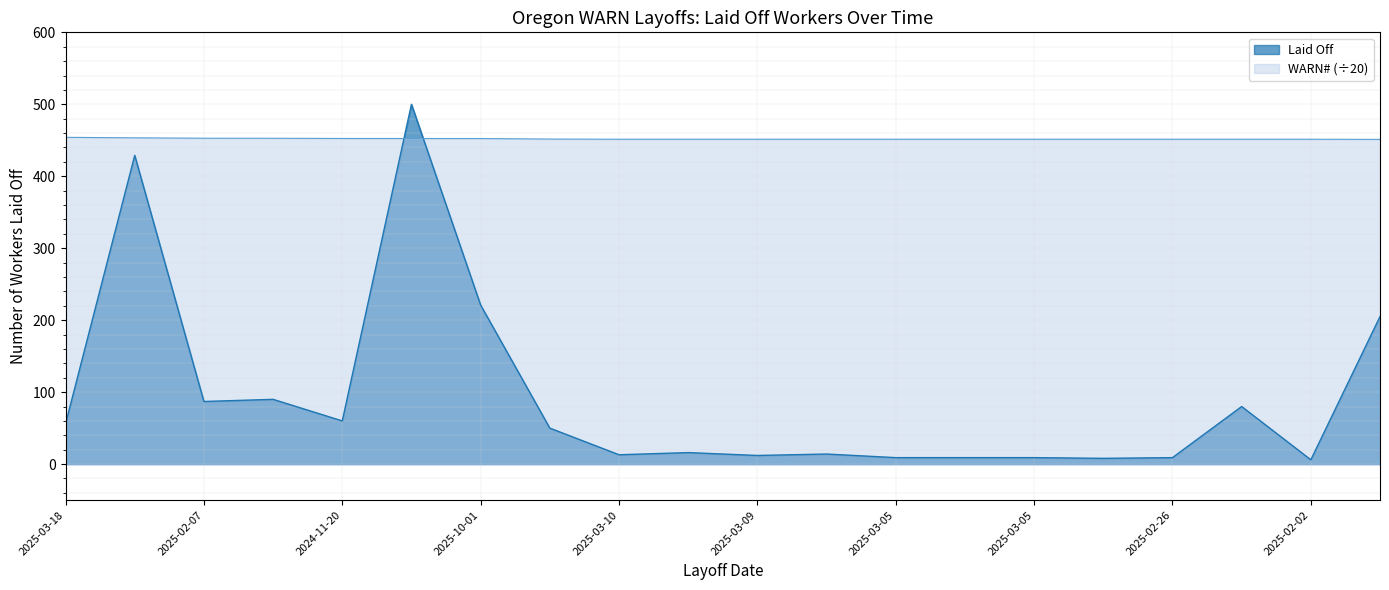

True or false: WARN# and Laid Off cross at least once.

True